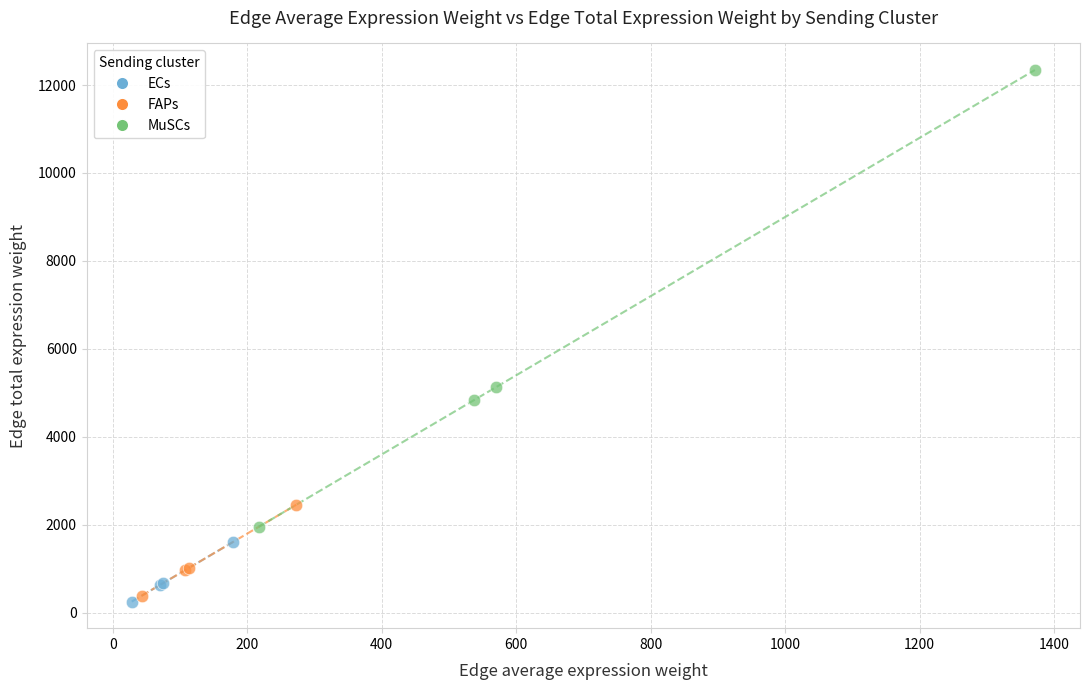

Which series reaches the maximum Y coordinate?

MuSCs